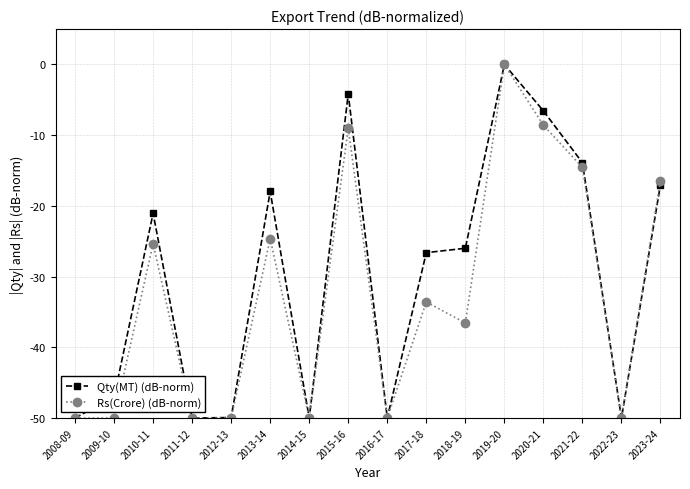

Does the chart display data point markers on the line(s)?

Yes